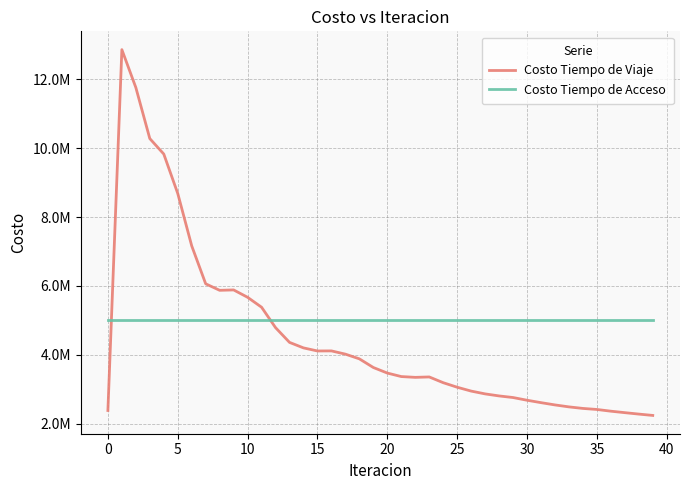

Which category has the highest value in the Costo Tiempo de Acceso series?

−5